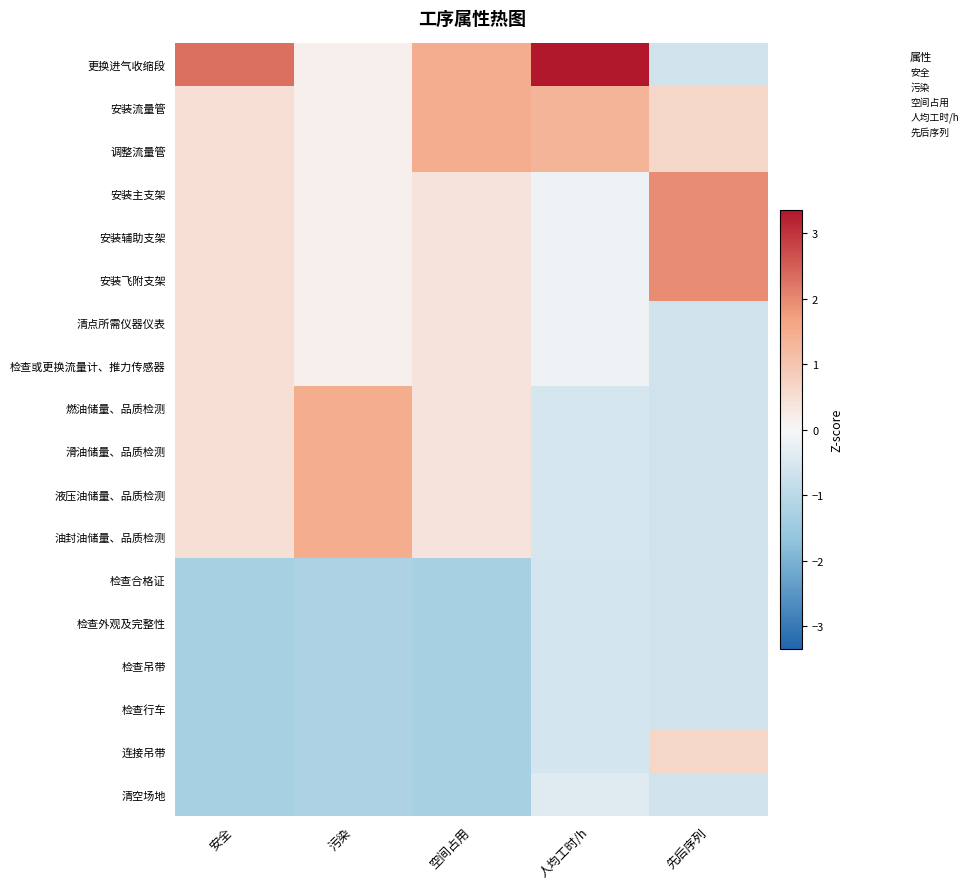

What is the difference between the highest and lowest values at 污染?

2.7